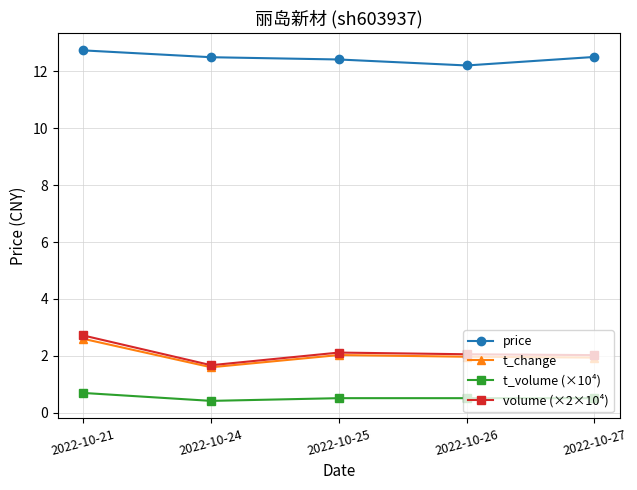

How many data points does each series have?

5